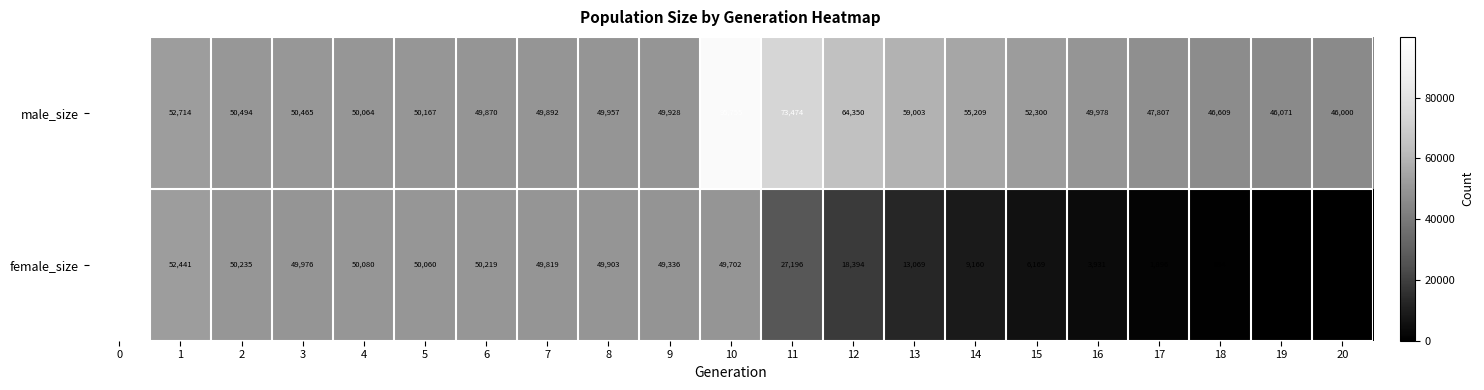

The male_size series shows 76793 at 5. True or false?

False